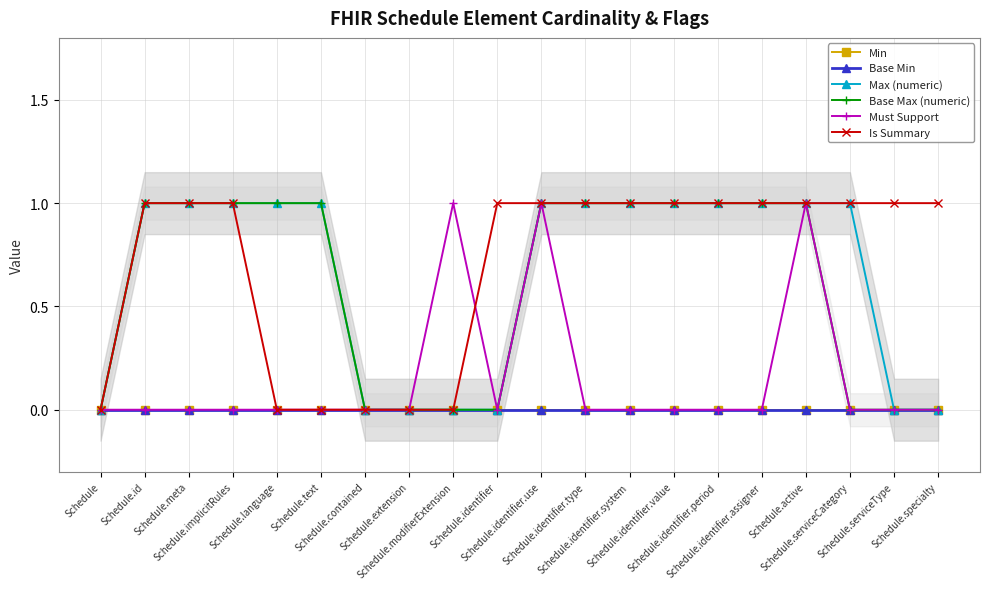

At which category does the chart reach its peak across all series?

Schedule.id